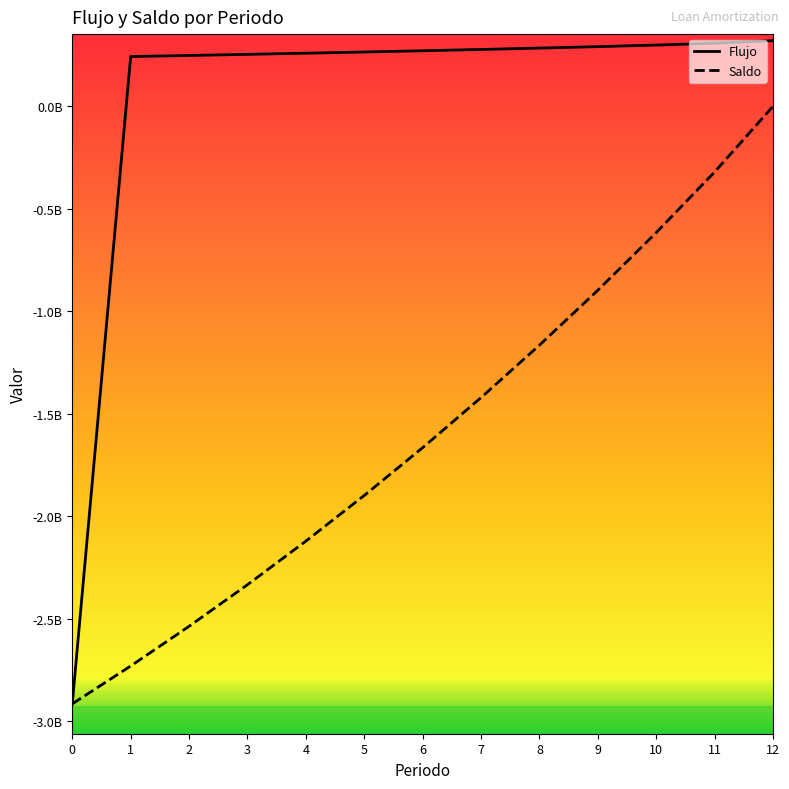

What are all the series names shown in the legend?

Flujo, Saldo